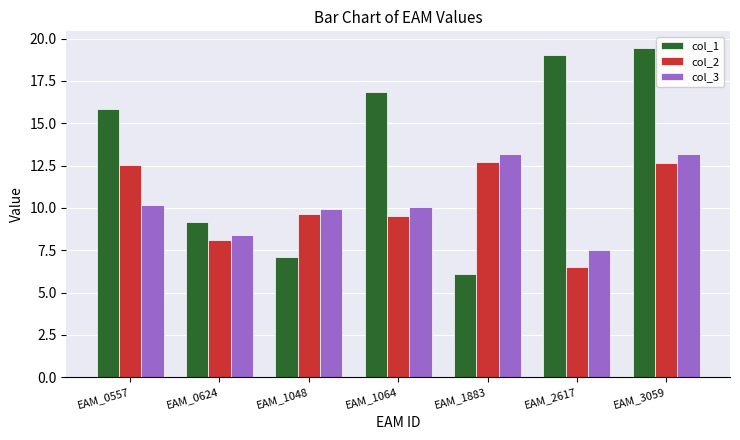

Reading left to right, extract all data points from this chart.

col_1: 15.8	9.1	7.1	16.9	6.1	19.0	19.5
col_2: 12.5	8.1	9.6	9.5	12.7	6.5	12.7
col_3: 10.2	8.4	9.9	10.1	13.2	7.5	13.2